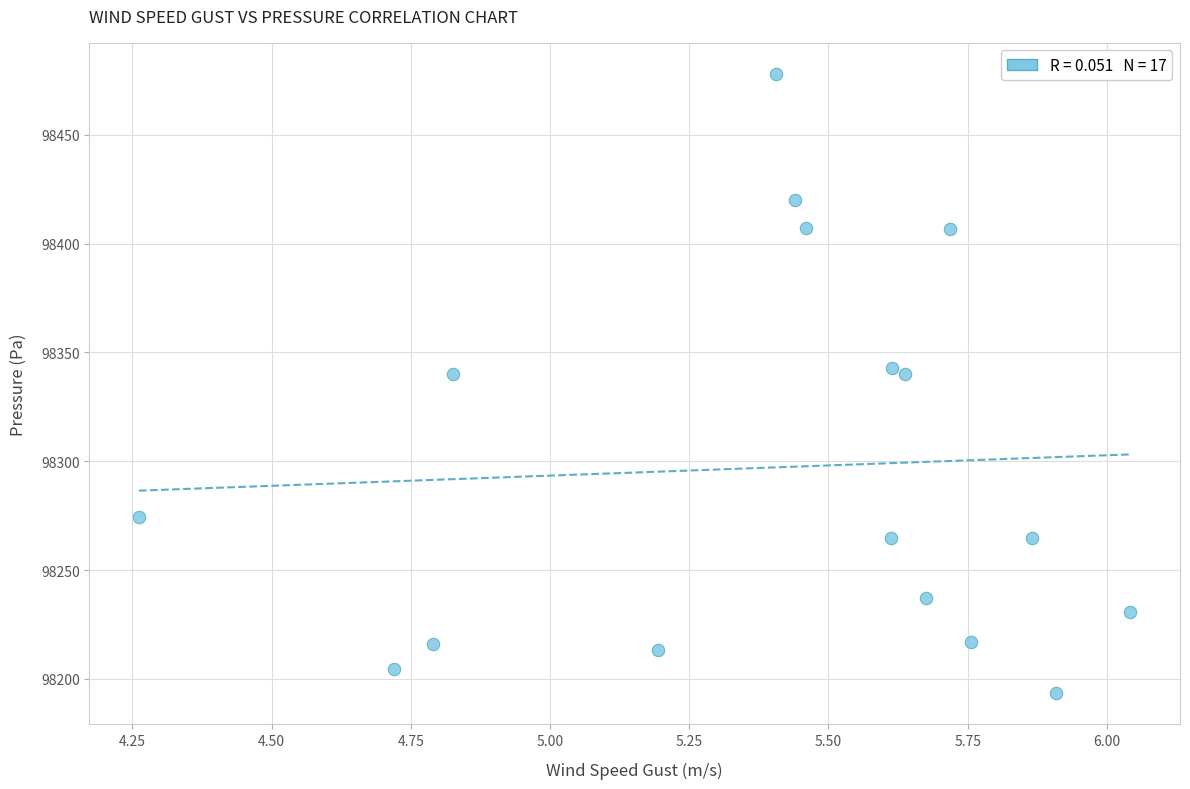

What is the range of X values (max minus min)?

1.8